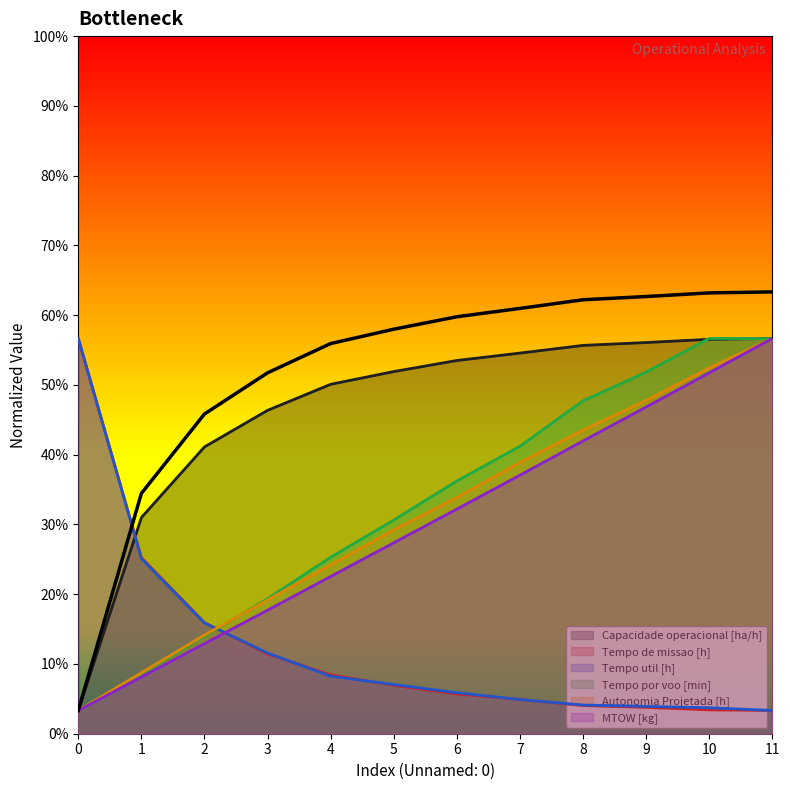

What is the value of the MTOW [kg] point at the 1st from the left?

5.0